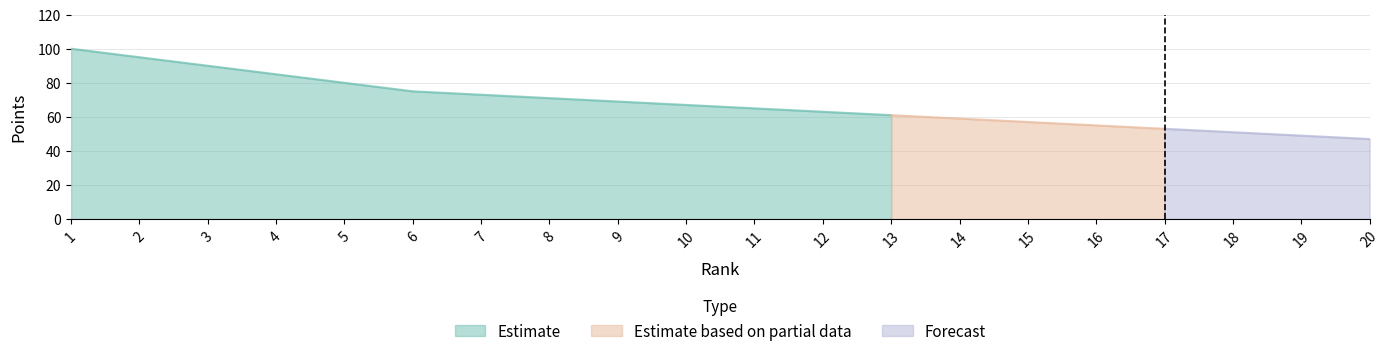

Which label corresponds to the largest value in the chart?

1